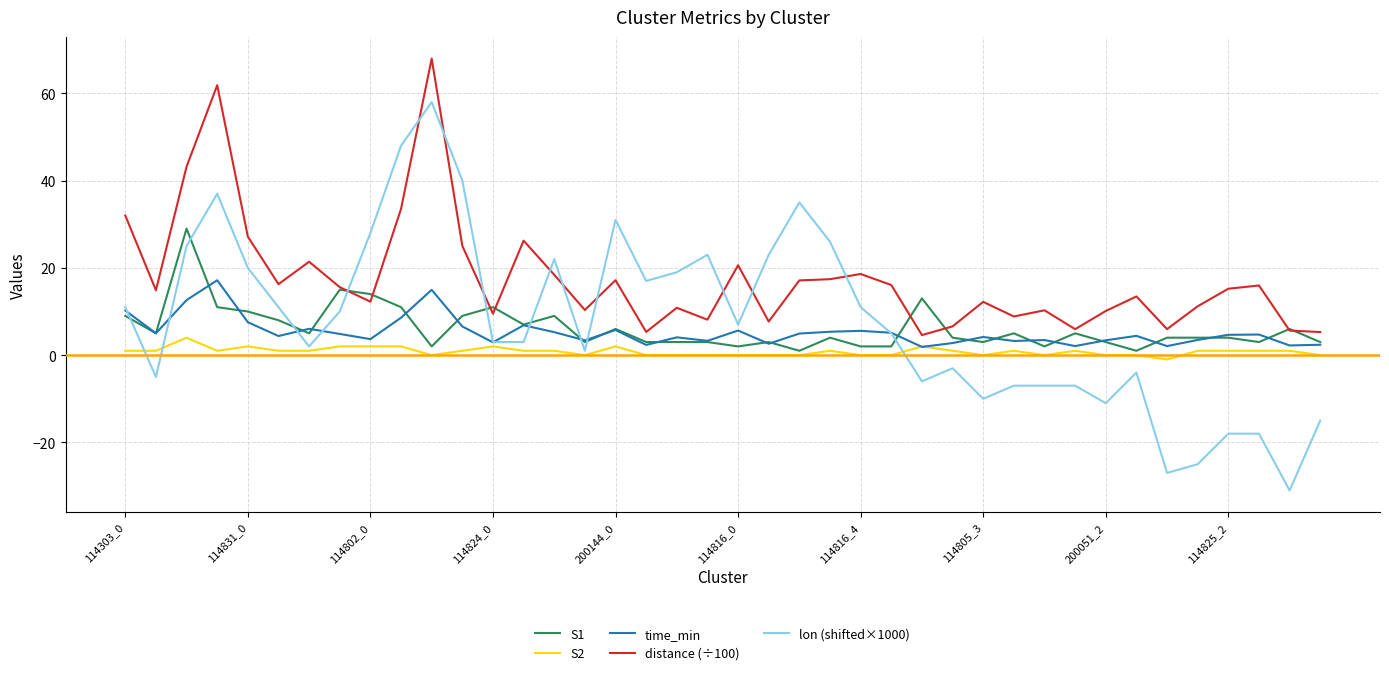

What are all the series names shown in the legend?

S1, S2, time_min, distance (÷100), lon (shifted×1000)